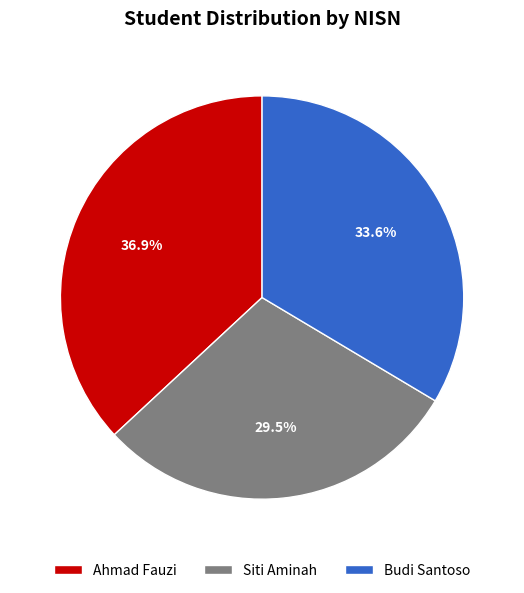

Does any single category account for the majority?

No